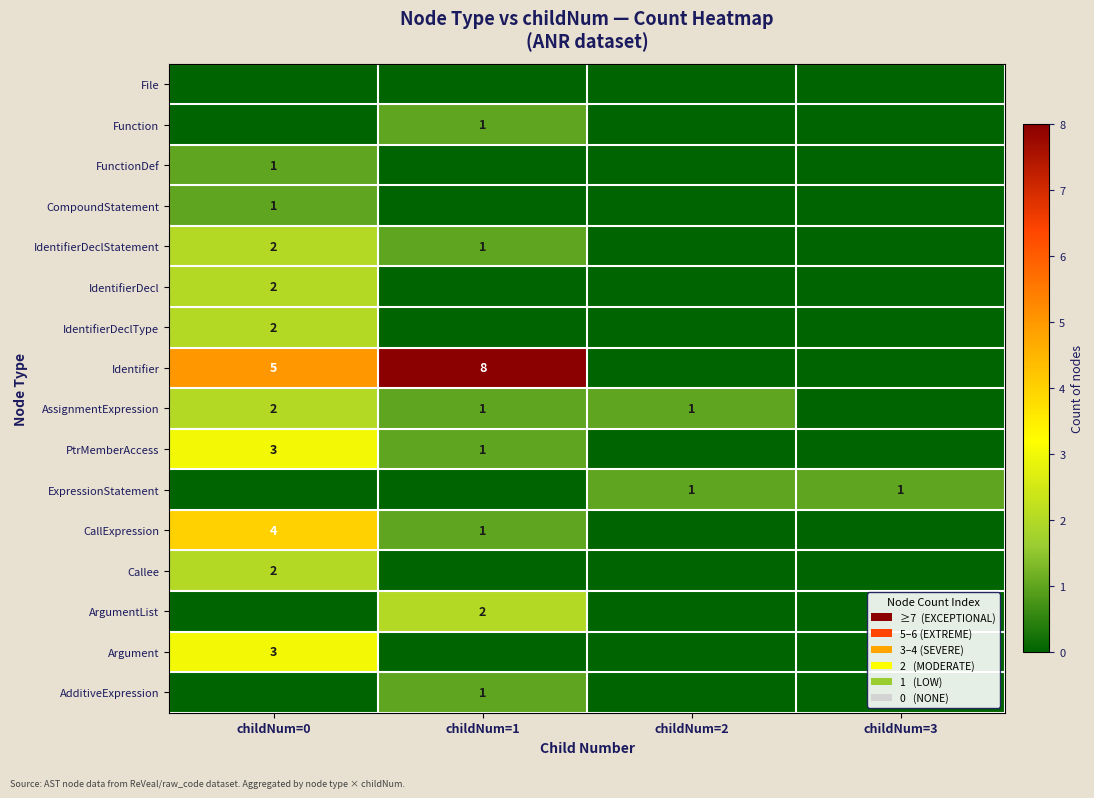

Is it true that Argument equals 3 at childNum=0?

True